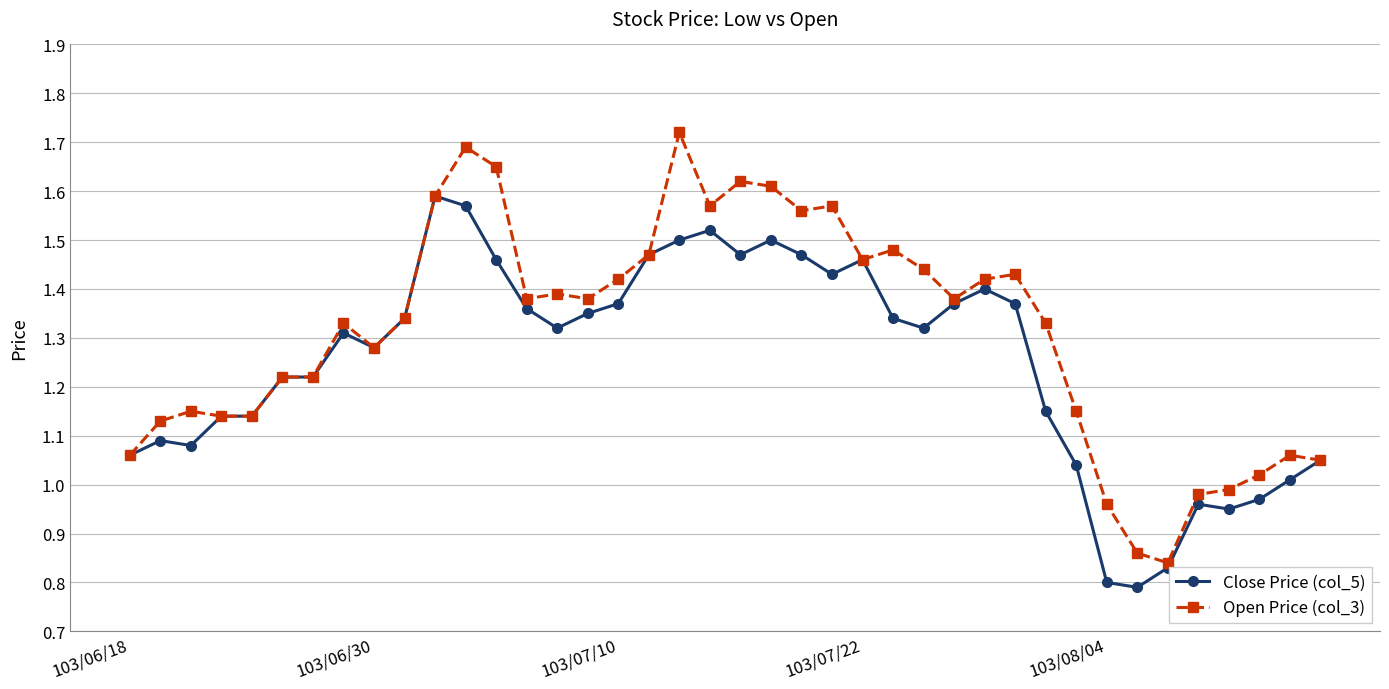

Which series has the widest spread of values?

Open Price (col_3)